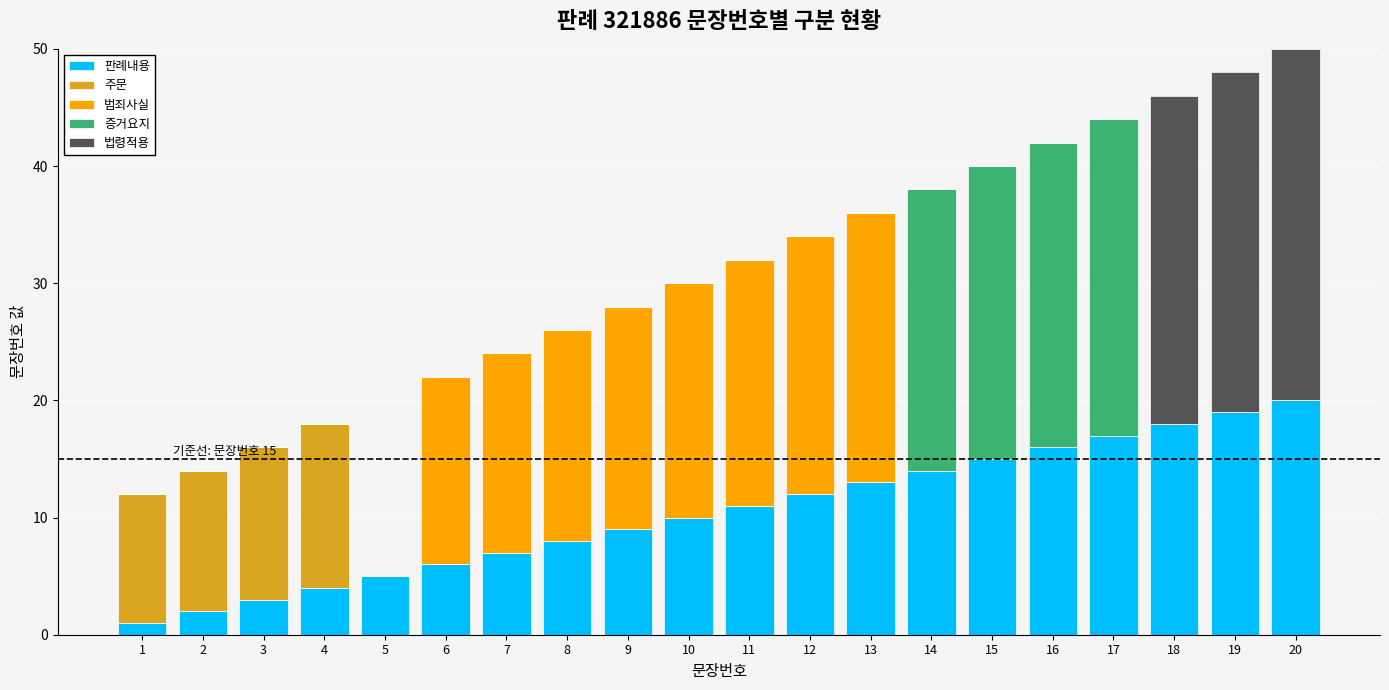

How many categories are shown in the chart?

20